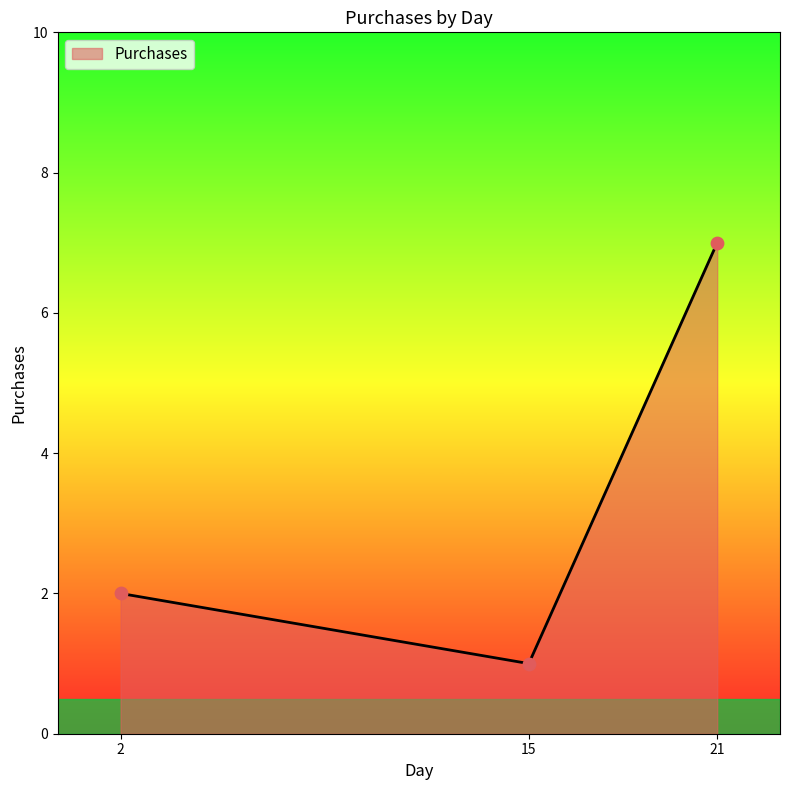

What is the change in value from 2 to 21?

+5